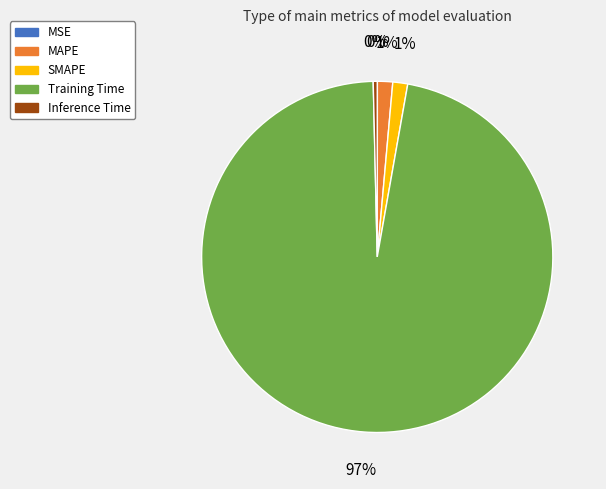

Does Training Time account for over 50% of the chart?

Yes